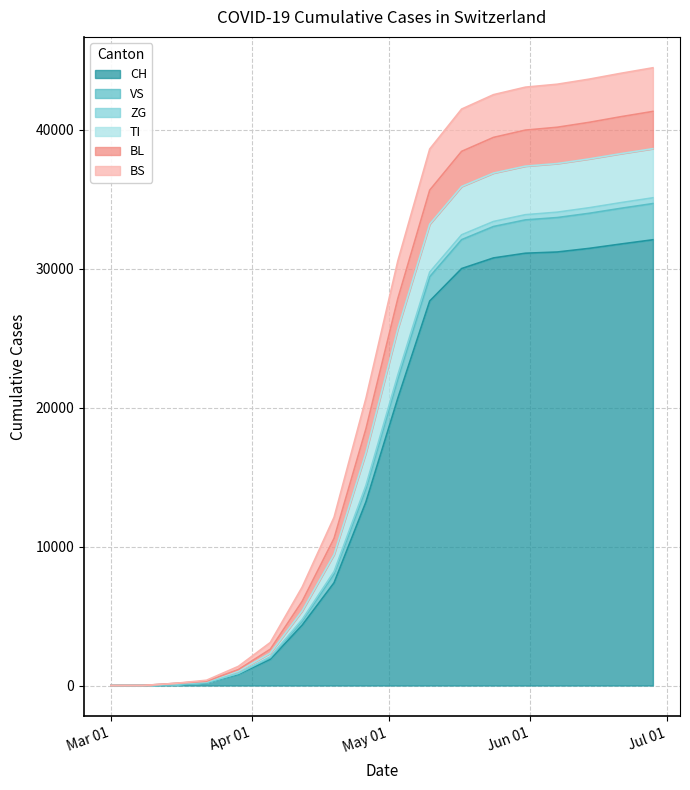

What is the spread (max minus min) of values at 2020-05-24?

11748